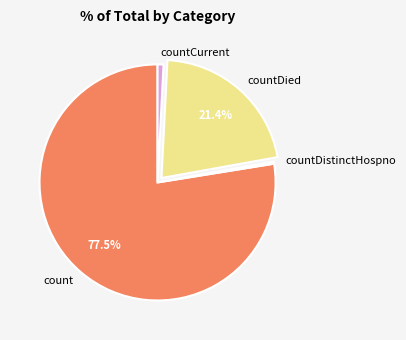

How many segments does this pie chart have?

4